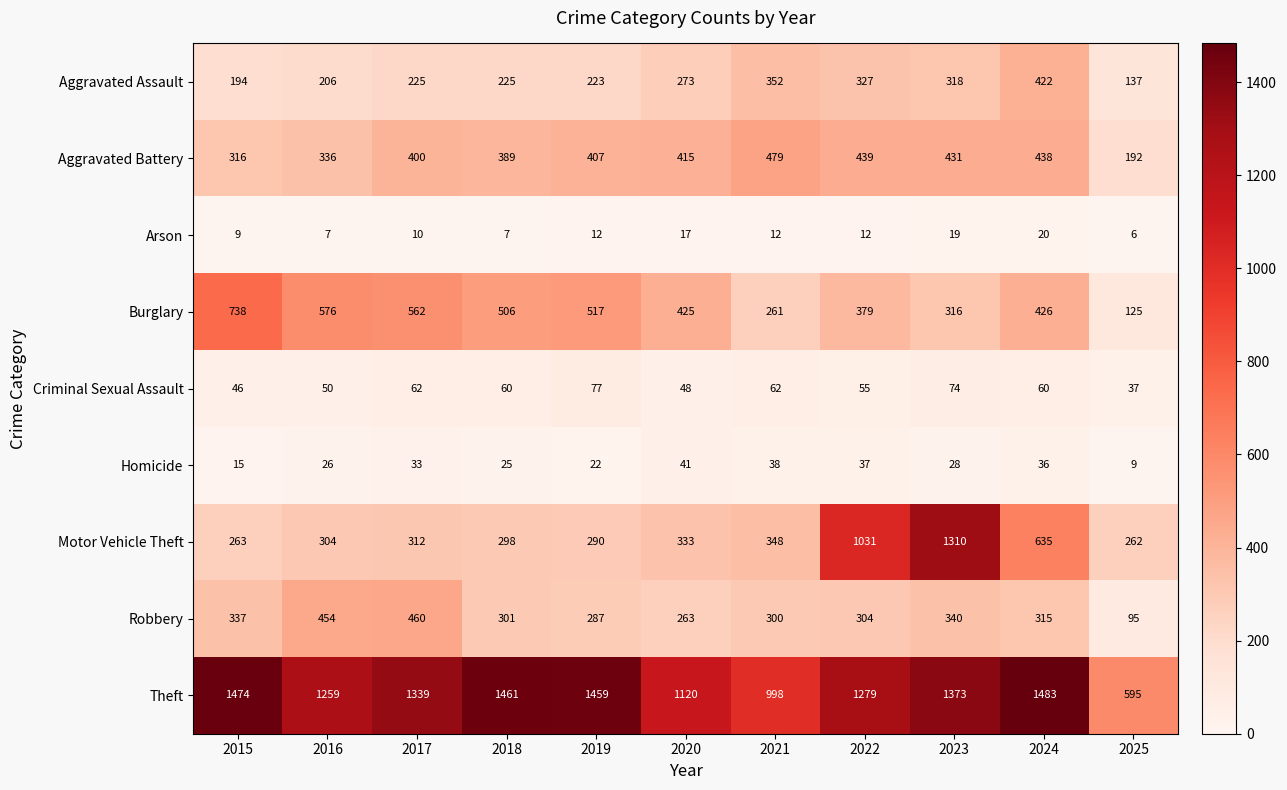

What is the difference between the highest and lowest values at 2023?

1354